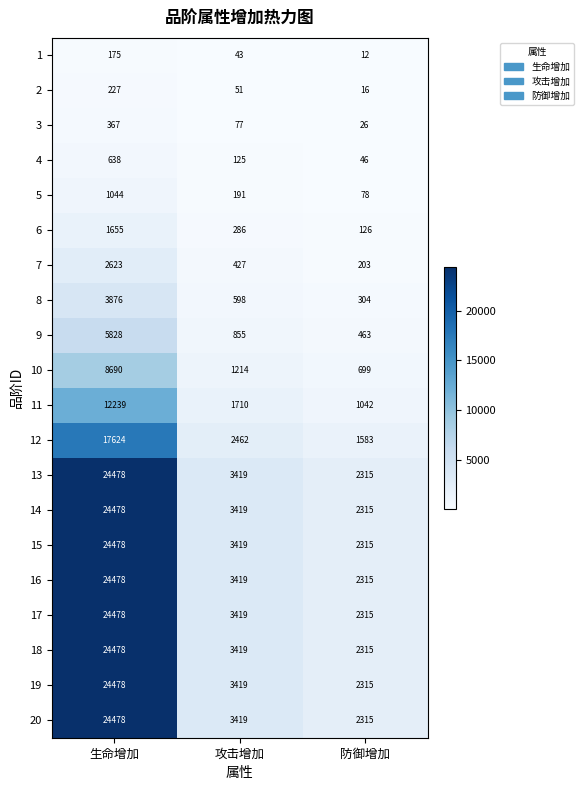

What is the minimum value for 19?

2315